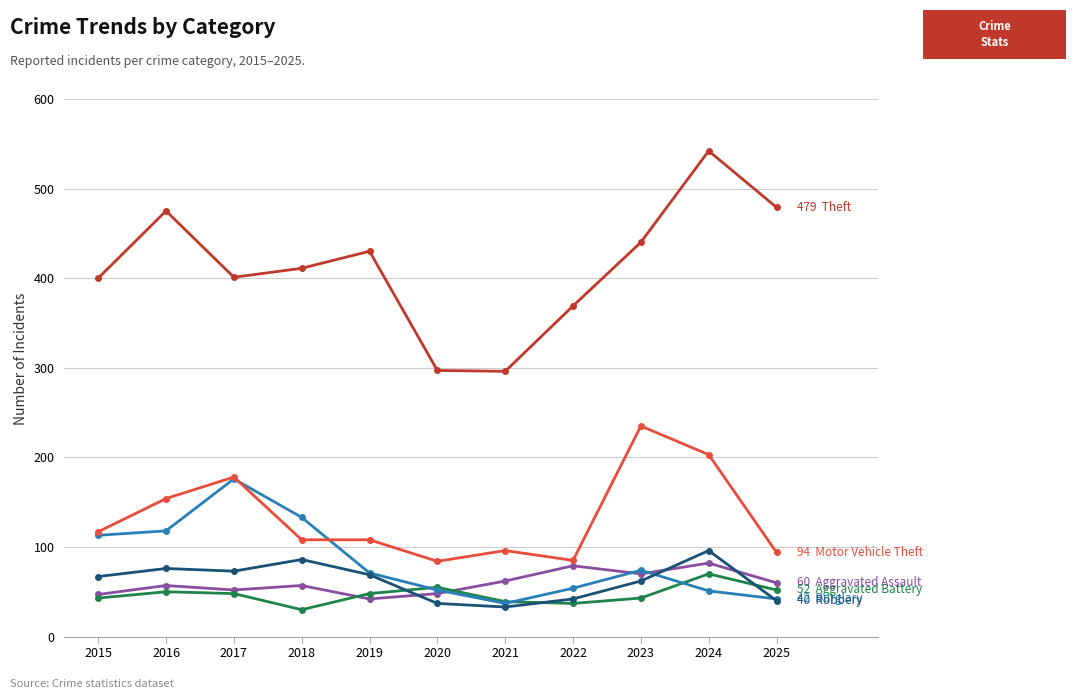

What is the difference between the highest and lowest values at 2022?

332